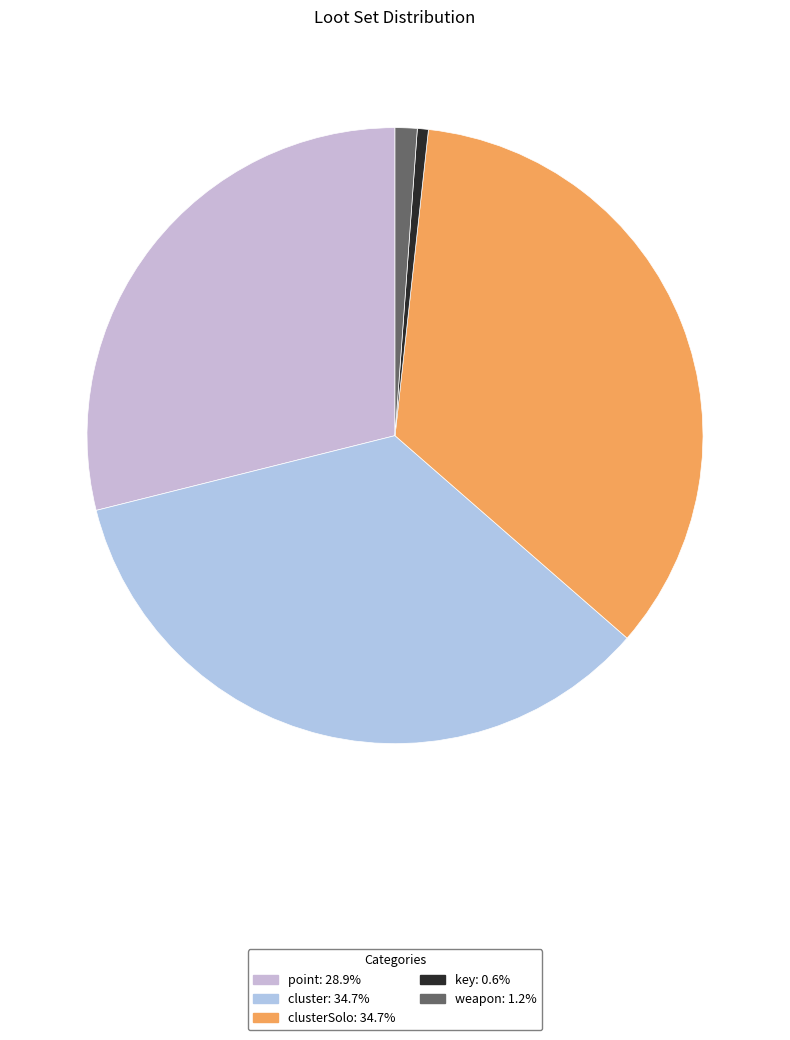

How many segments does this pie chart have?

5